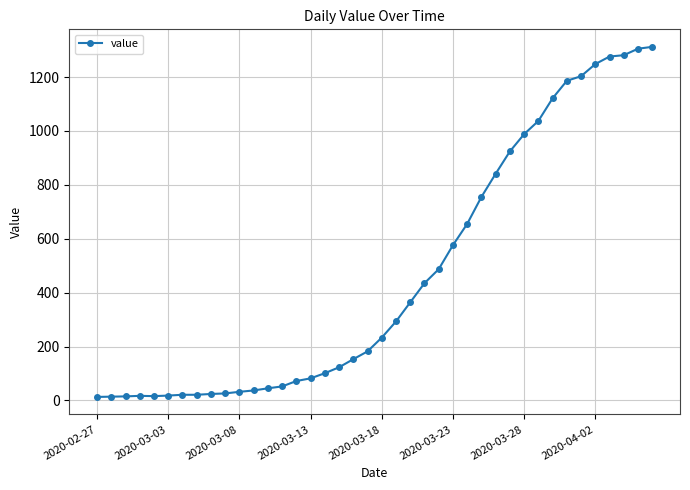

What is the sum of all values?

18584